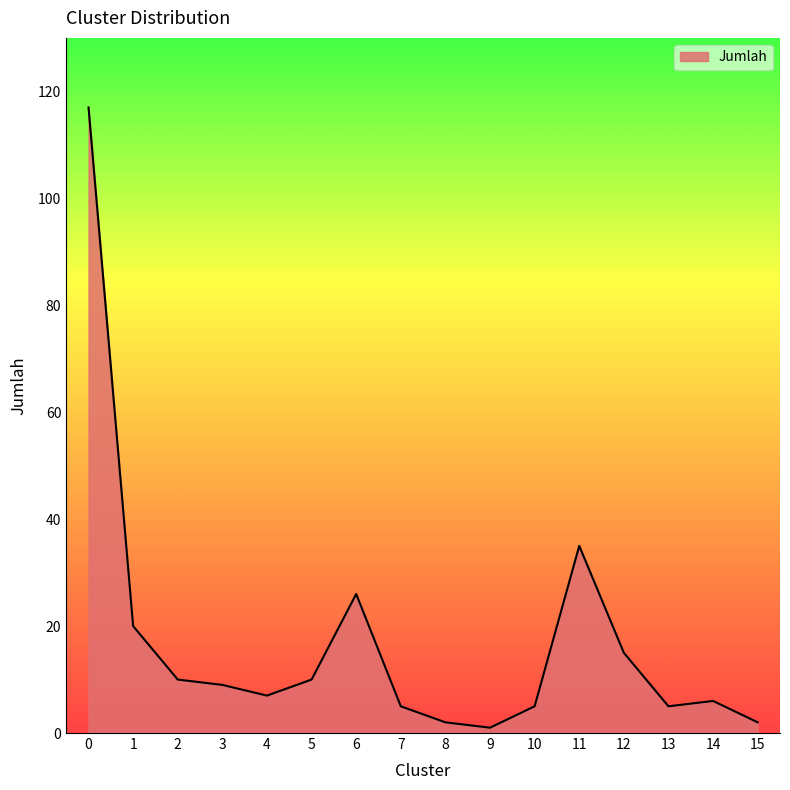

What is the greatest value displayed?

117